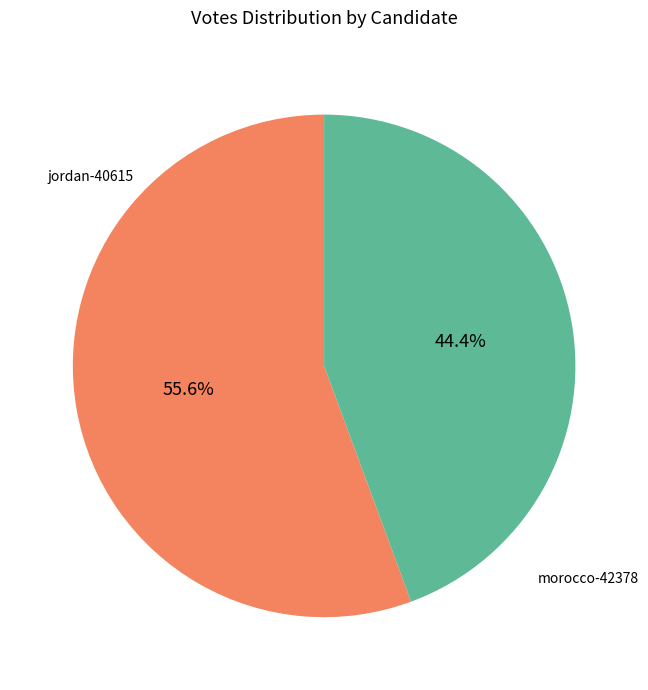

The morocco-42378 slice represents 51% of the pie. True or false?

False